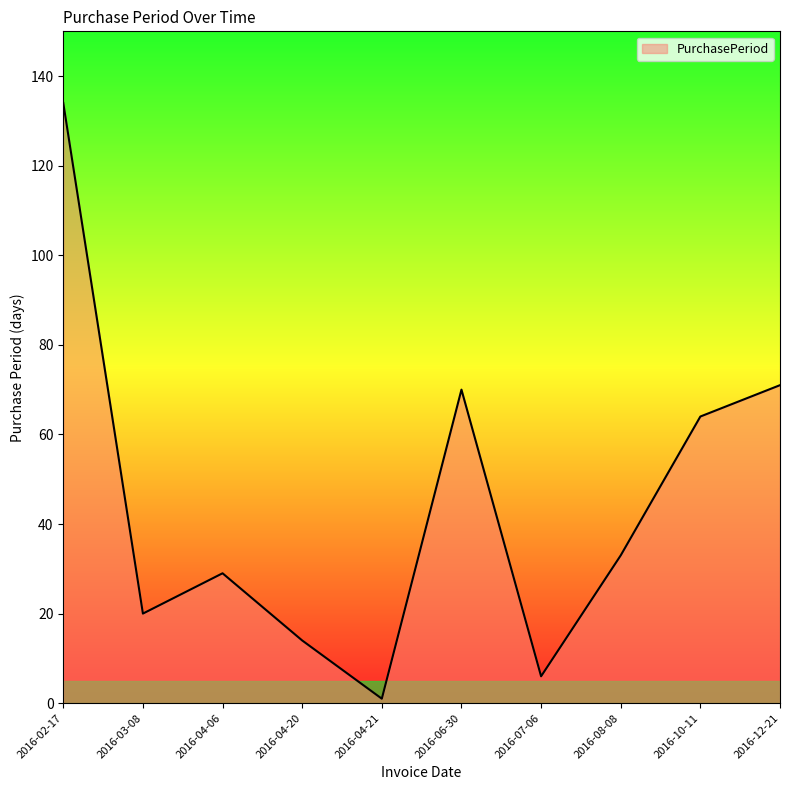

What is the smallest value displayed?

1